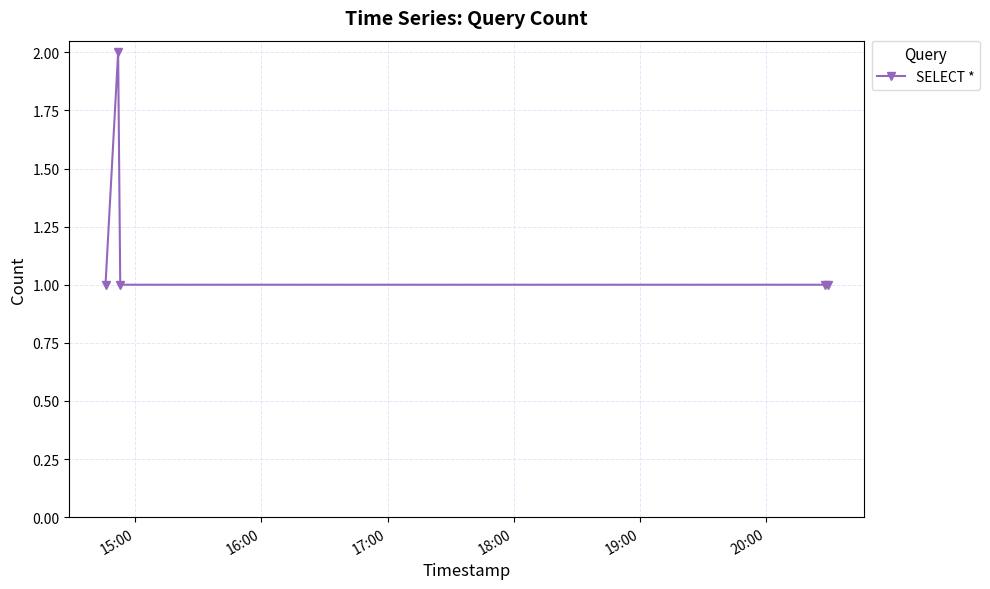

What is the sum of all values?

6